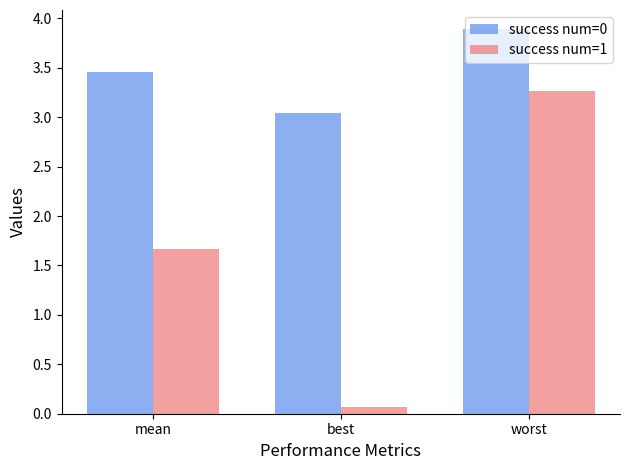

What is the total value across all series at worst?

7.2